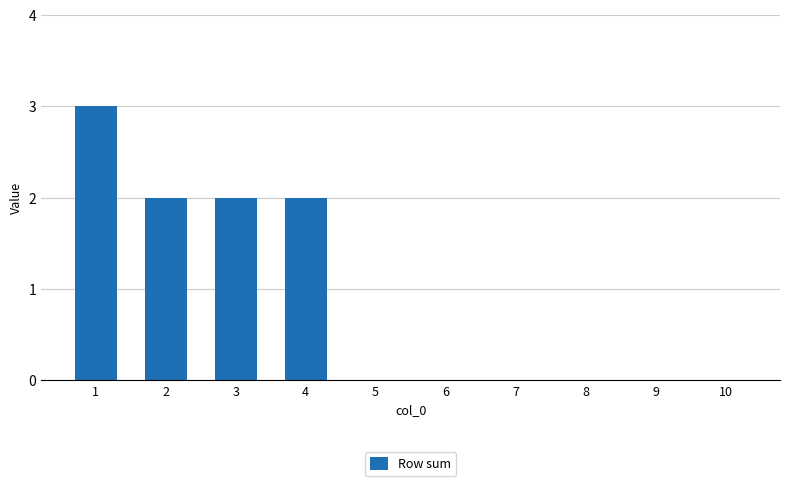

The value at 9 is -1. True or false?

False